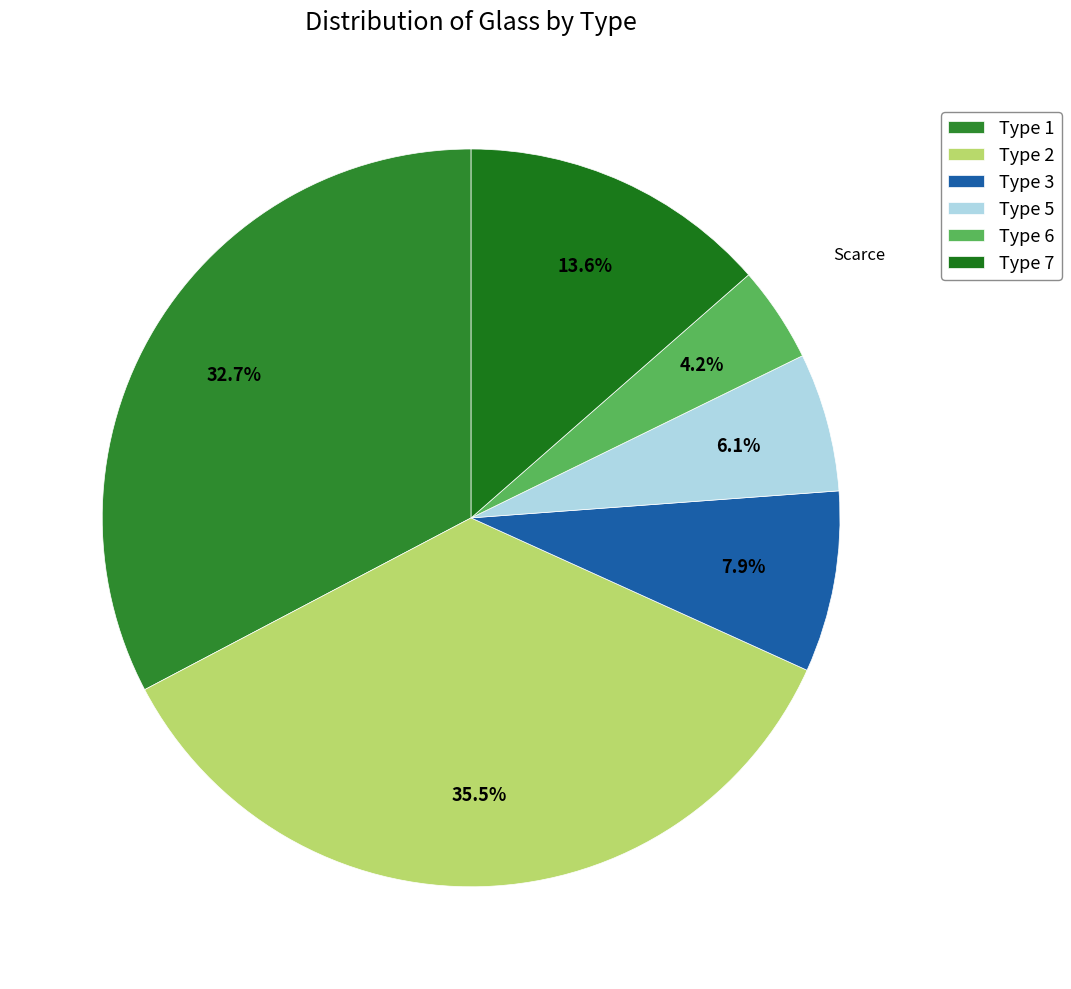

The Type 5 slice represents 6% of the pie. True or false?

True